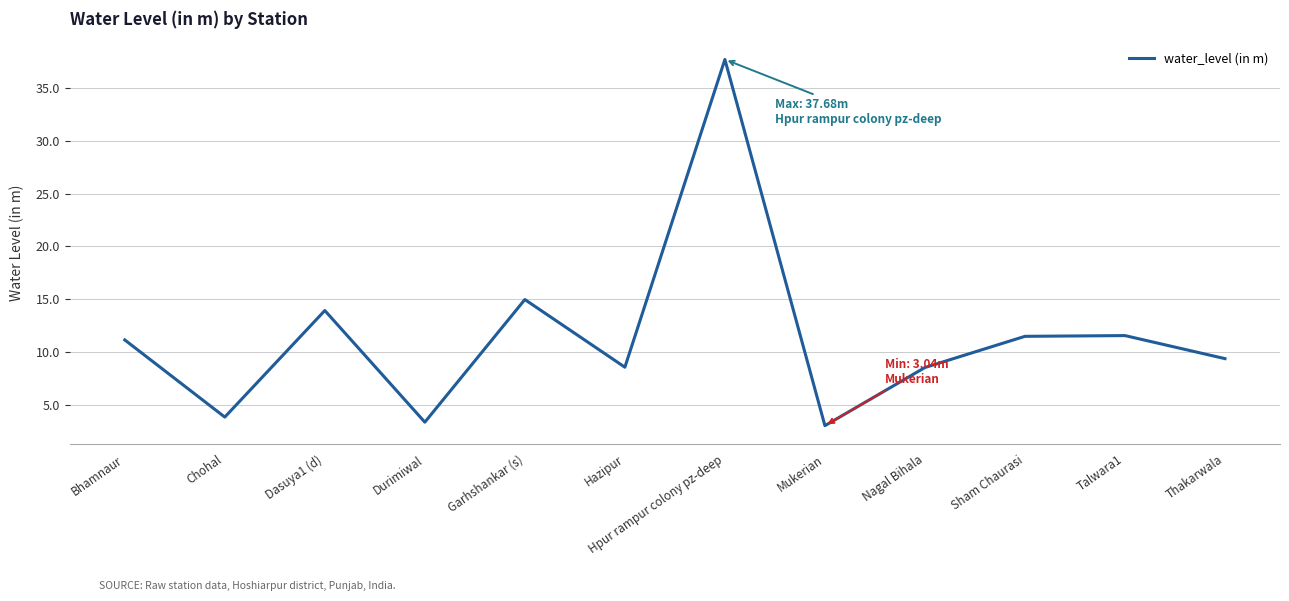

What is the greatest value displayed?

37.7